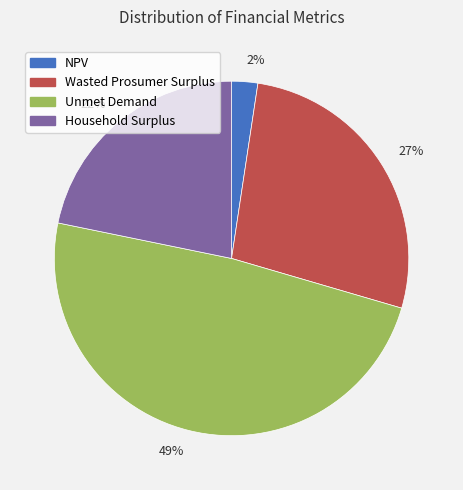

Combined, do 27% and 2% account for over 50%?

No